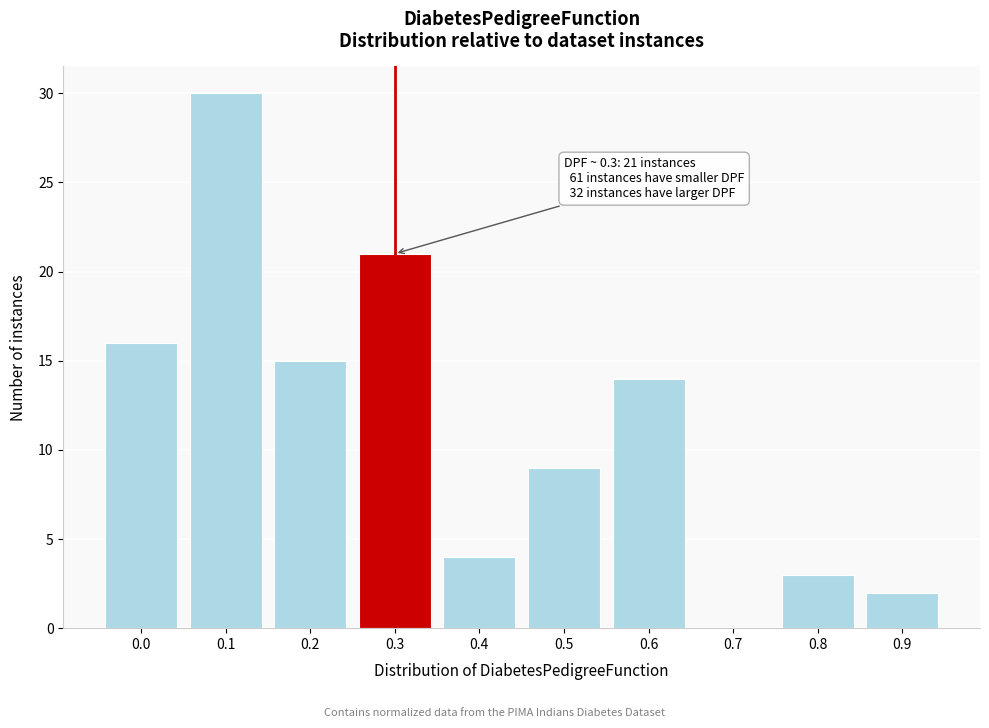

Reading right to left, extract all data points from this chart.

0.9=2	0.8=3	0.7=0	0.6=14	0.5=9	0.4=4	0.3=21	0.2=15	0.1=30	0.0=16